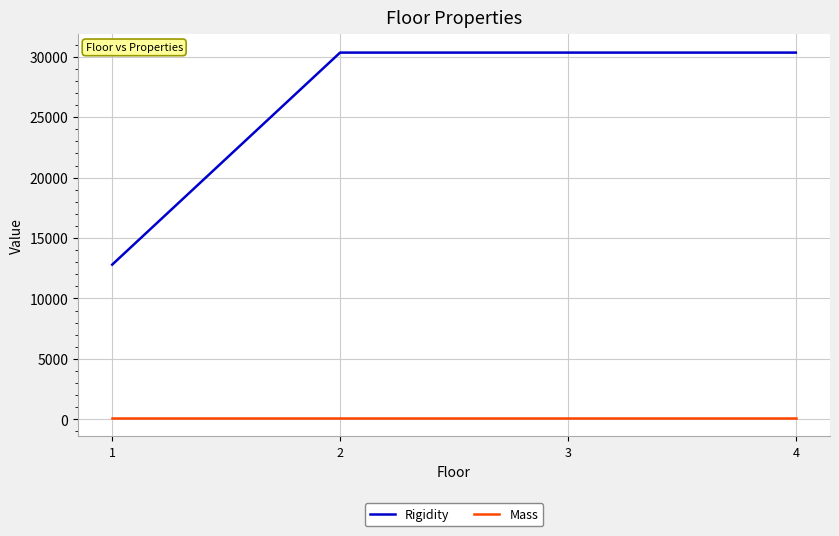

Which series has the widest spread of values?

Rigidity